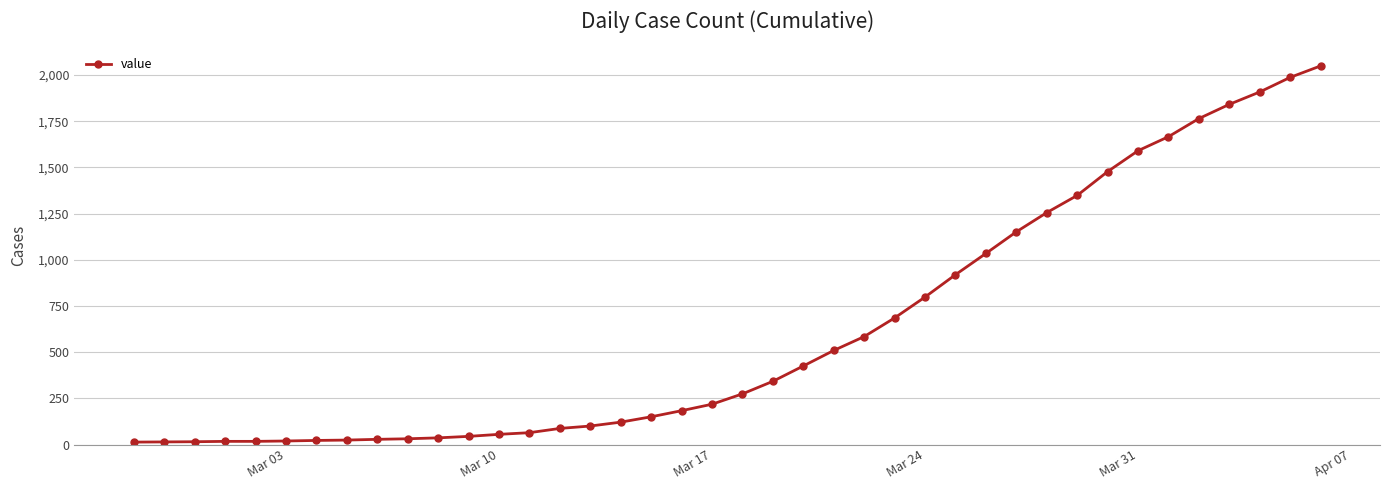

What is the maximum value shown in the chart?

2049